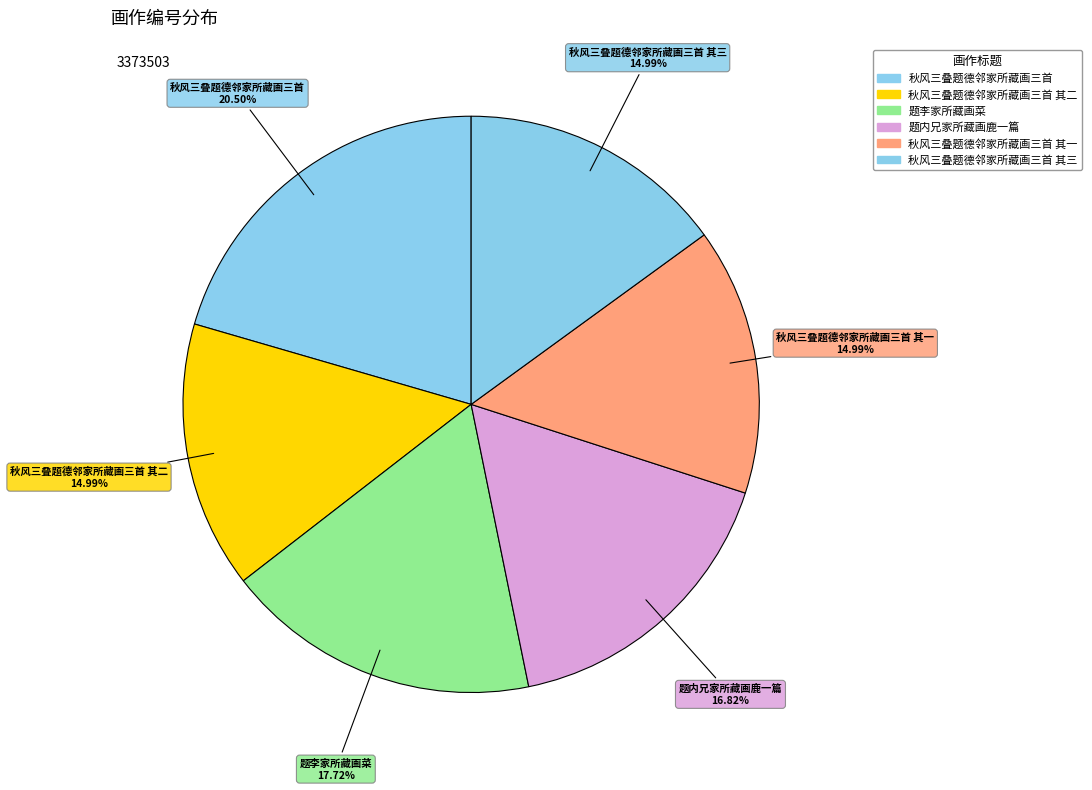

Rank the categories by value from highest to lowest.

秋风三叠题德邻家所藏画三首, 题李家所藏画菜, 题内兄家所藏画鹿一篇, 秋风三叠题德邻家所藏画三首 其三, 秋风三叠题德邻家所藏画三首 其二, 秋风三叠题德邻家所藏画三首 其一